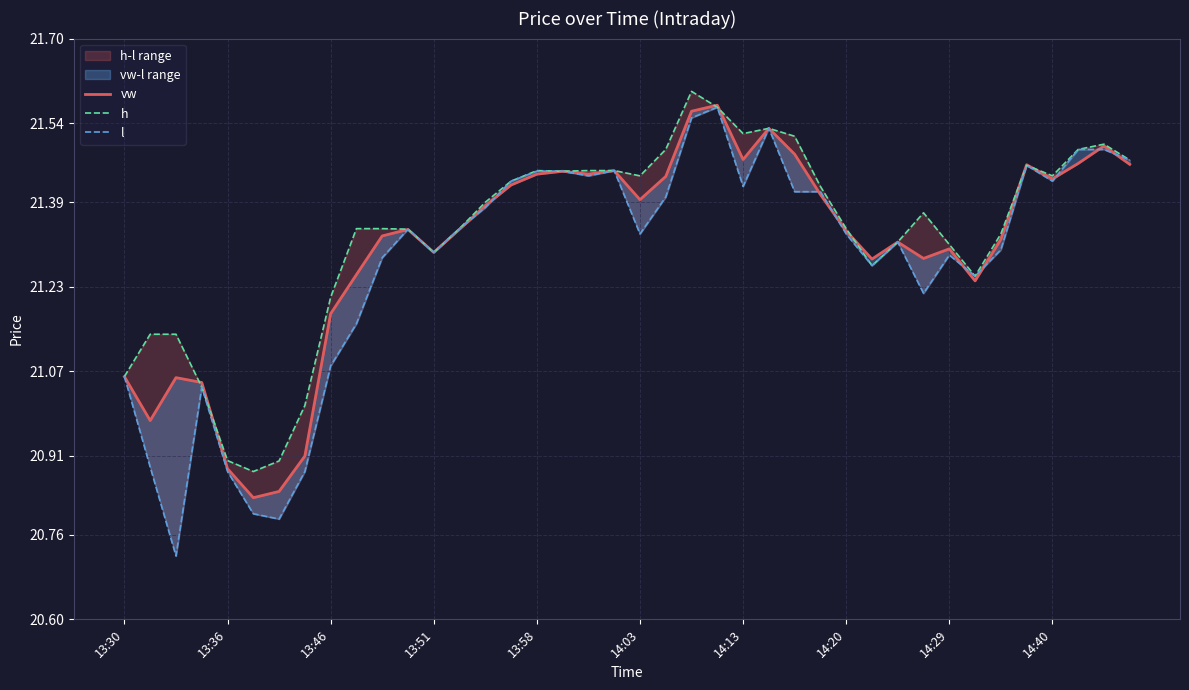

How many interior local valleys does the l series have?

10